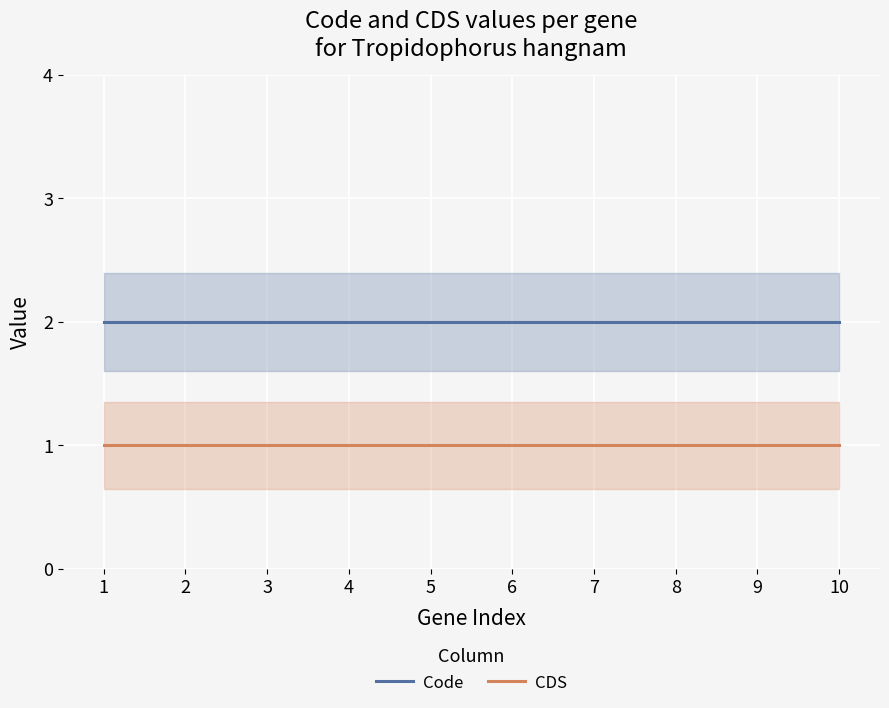

Which series has the largest range (max minus min)?

Code